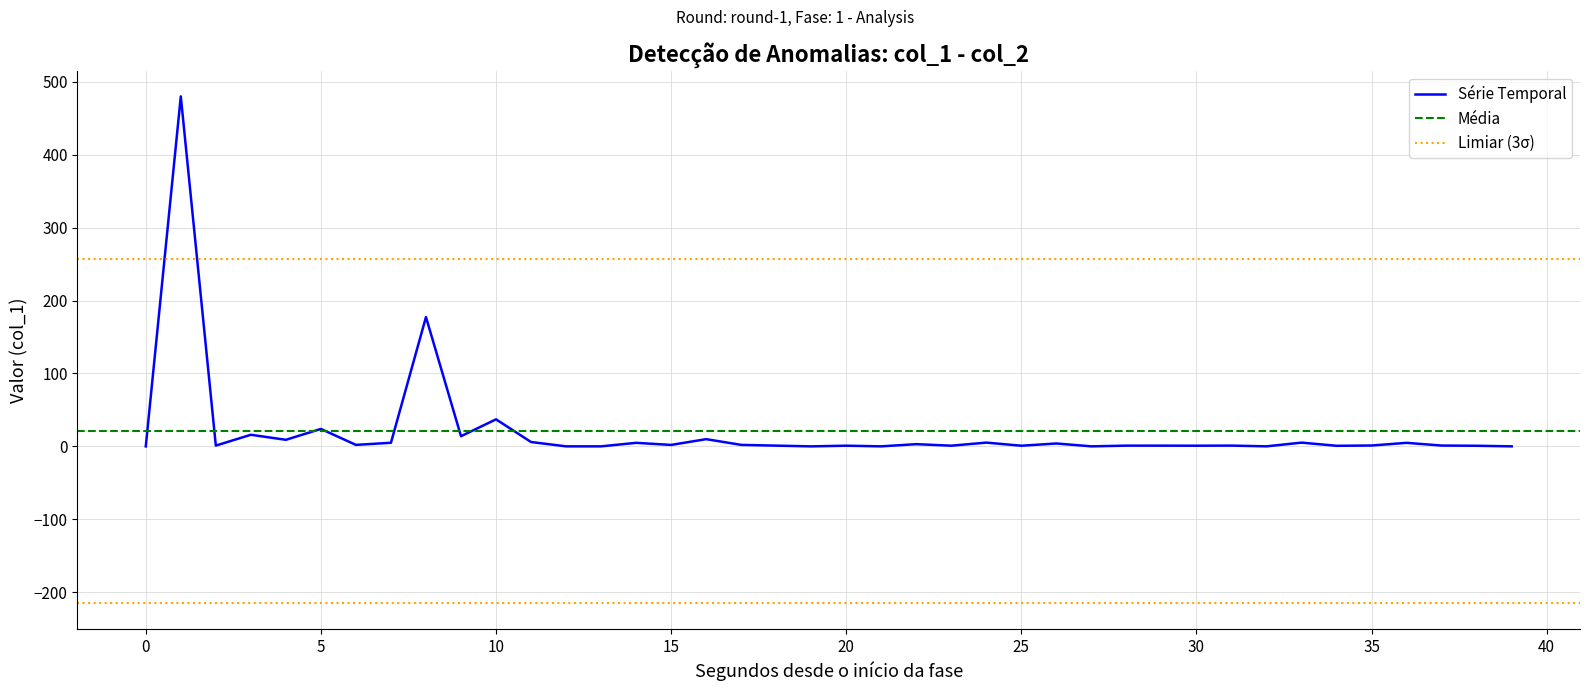

What is the highest value of the Série Temporal series?

479.9